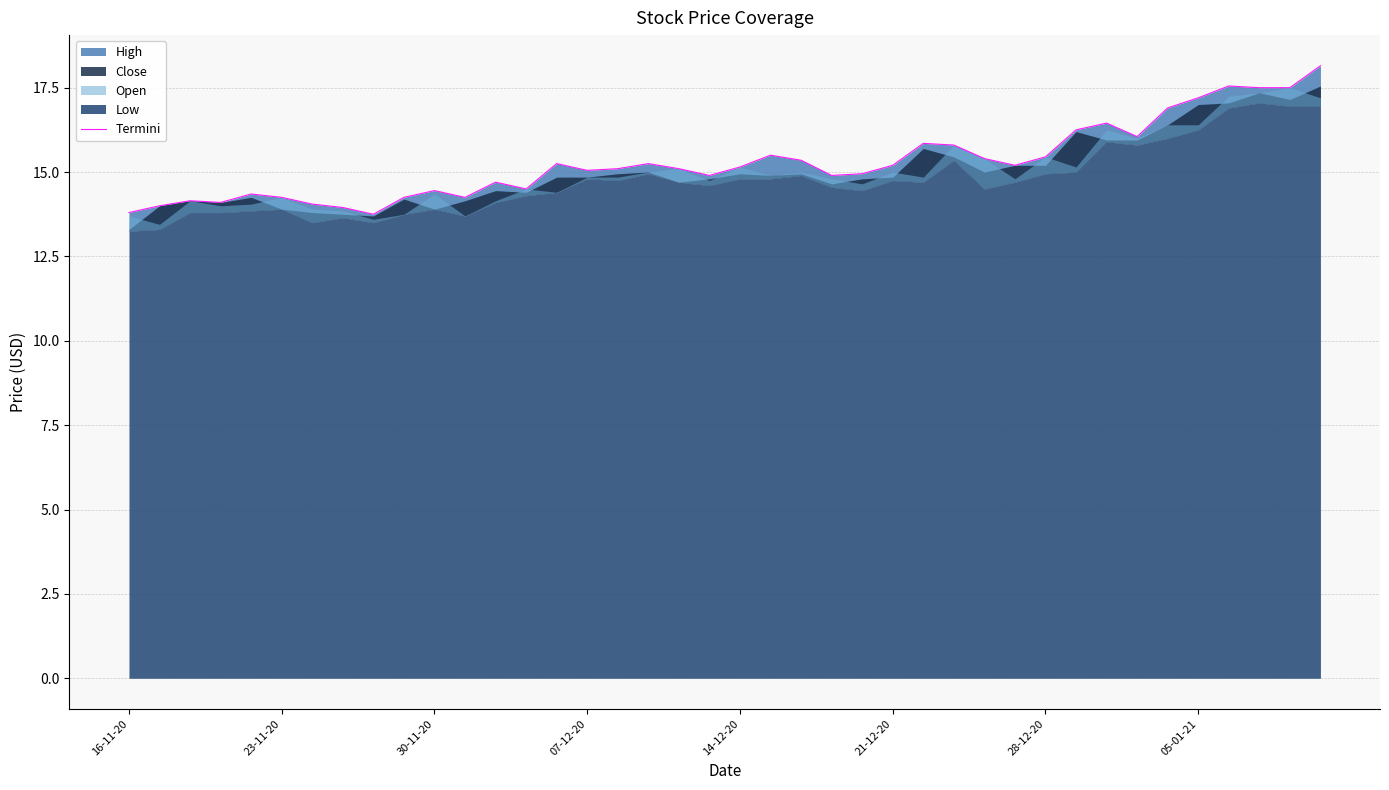

What is the approximate value at 8?

13.8